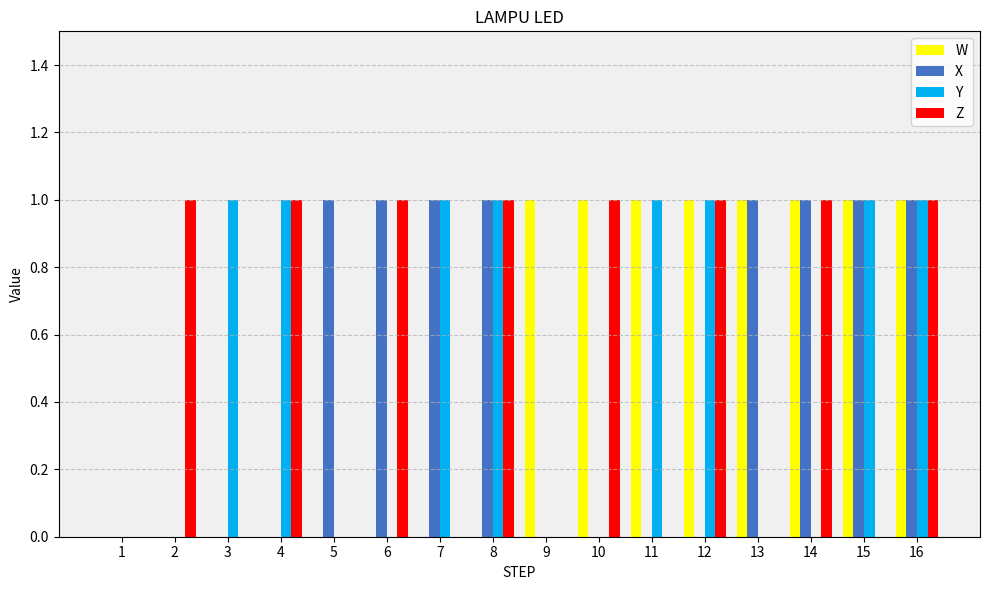

Is it true that Z equals 0 at 12?

False